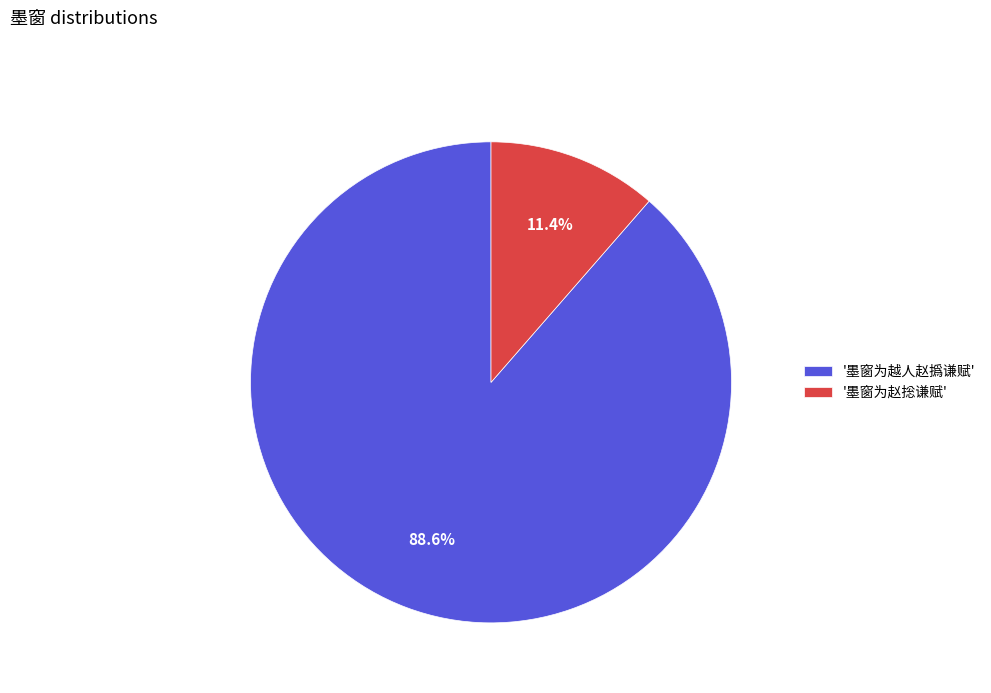

Count the number of slices in the pie.

2